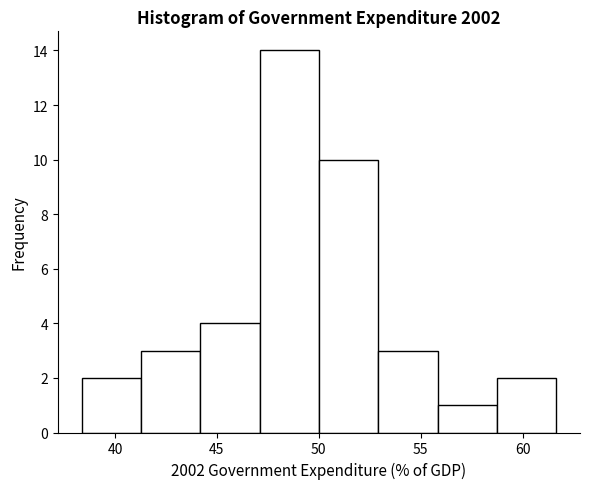

How tall is the bar that spans 53.0 to 56.0 on the x-axis? Neither the bar edges nor the heights are printed on the chart, so give them approximately, as read against the axes.

3